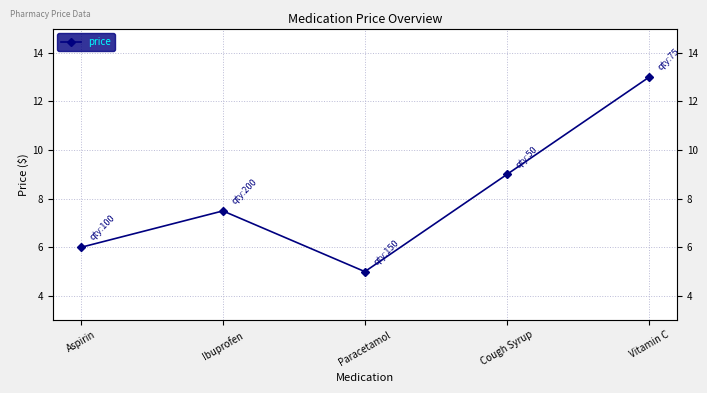

What is the label of the 5th point from the left?

Vitamin C